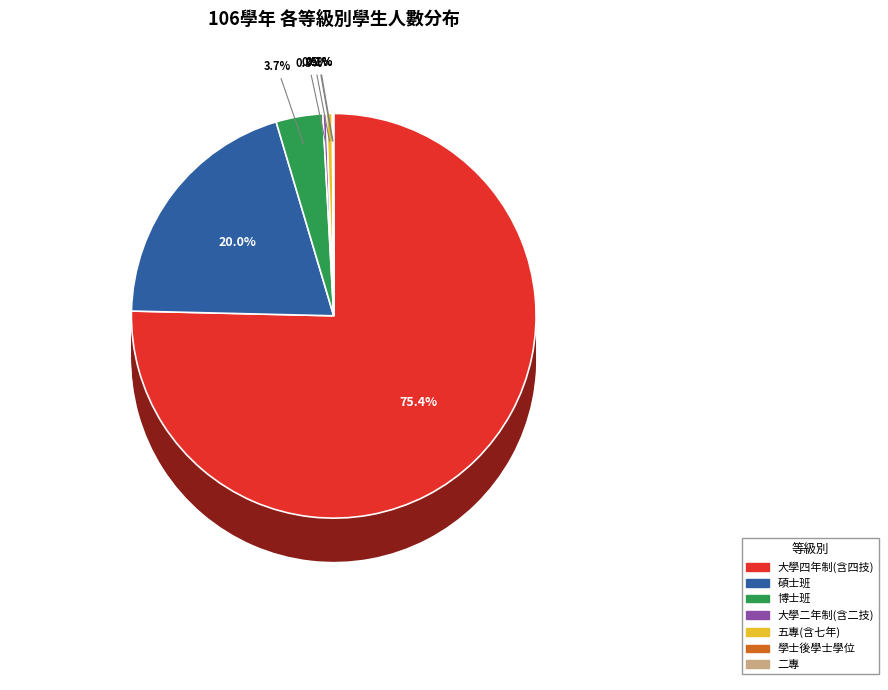

Rank the categories by value from lowest to highest.

學士後學士學位, 二專, 大學二年制(含二技), 五專(含七年), 博士班, 碩士班, 大學四年制(含四技)